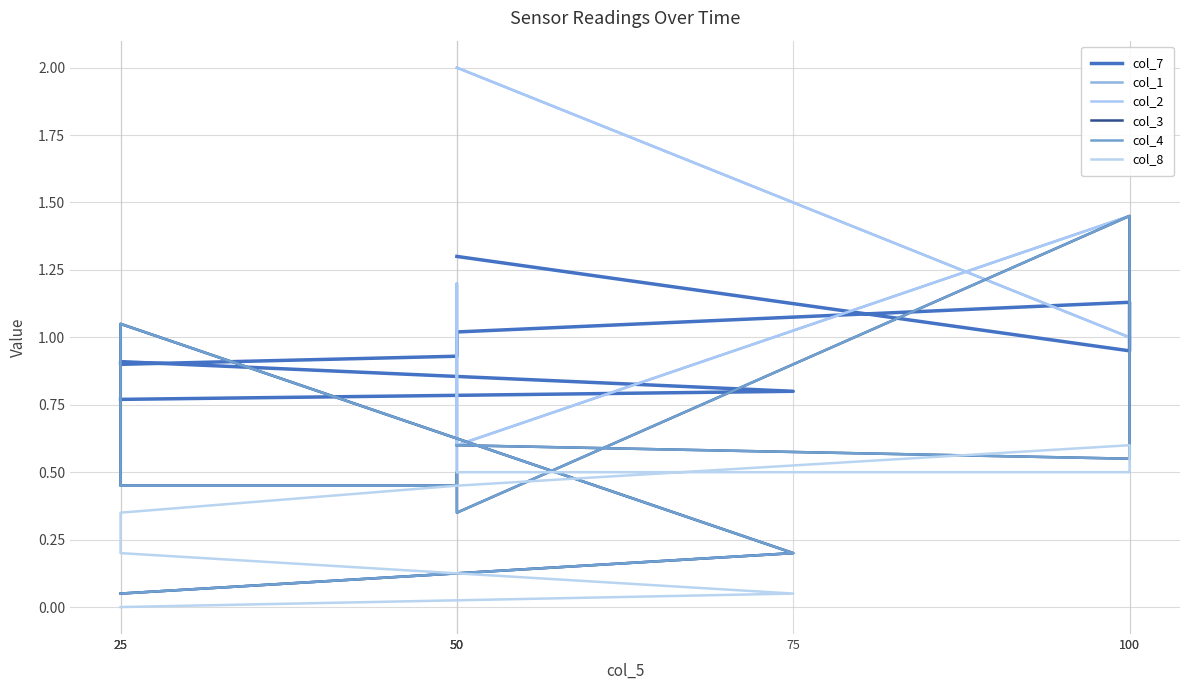

Which series has the largest total across all categories?

col_7